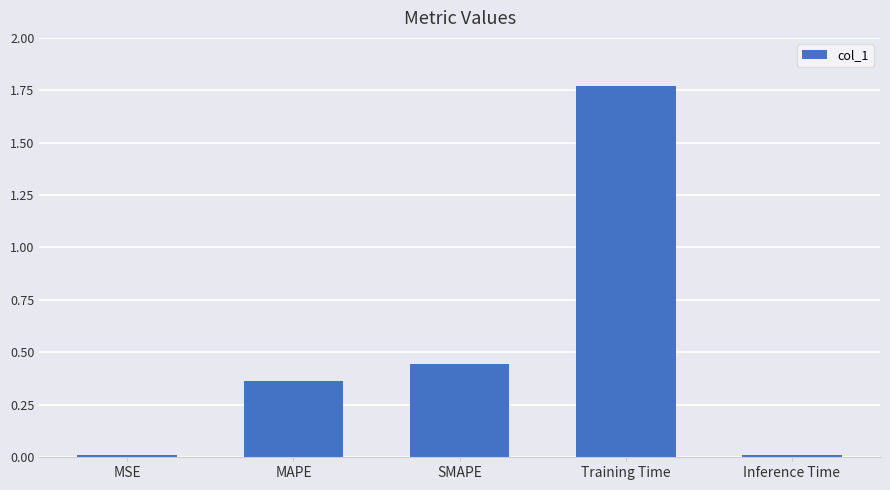

Is it true that the value at MAPE is 0.5?

False